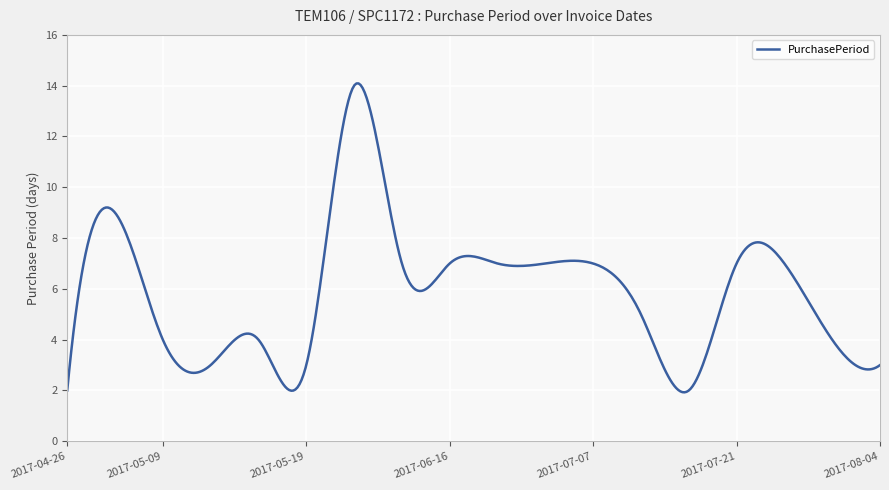

What is the difference between the maximum and minimum values?

12.2